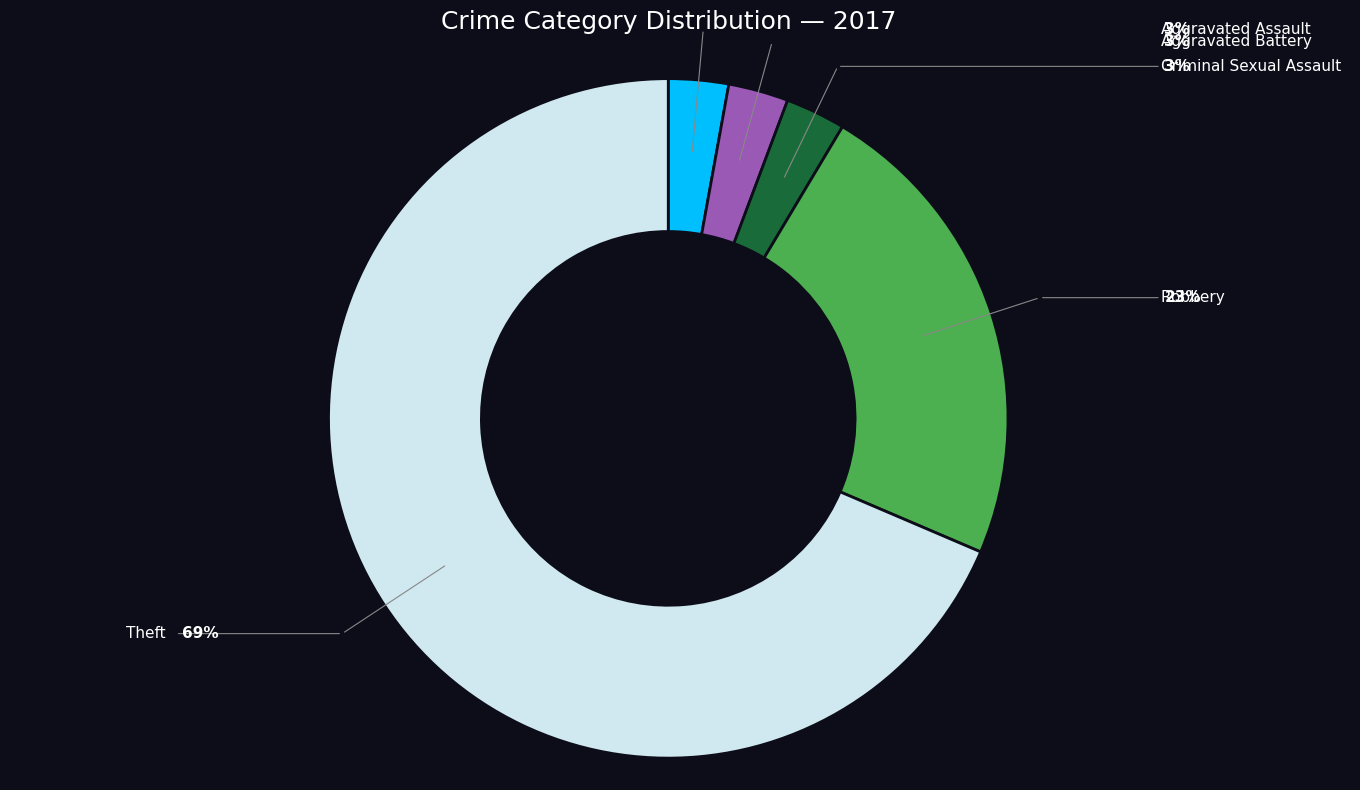

To the nearest percent, what is the average slice percentage?

20%